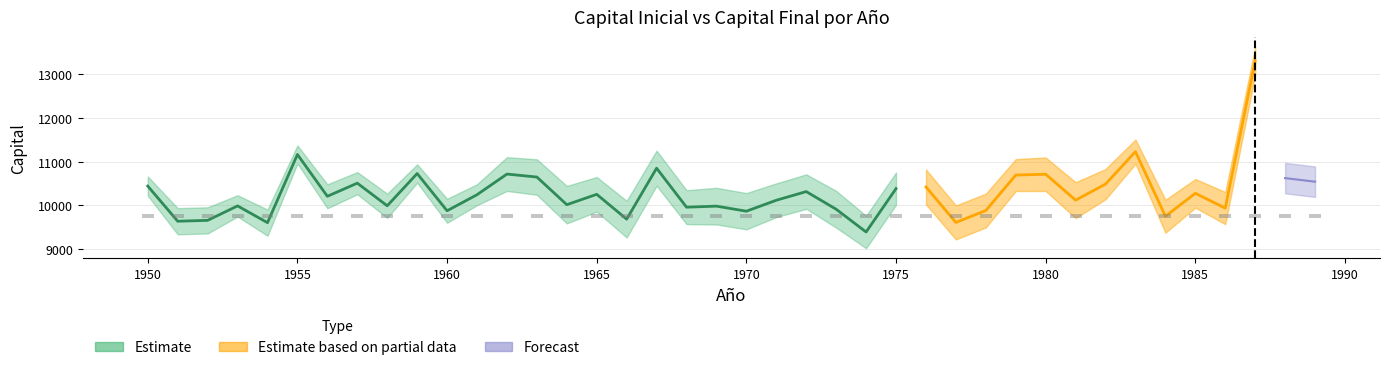

What is the sum of all capital_inicial_anio values?

400000.0